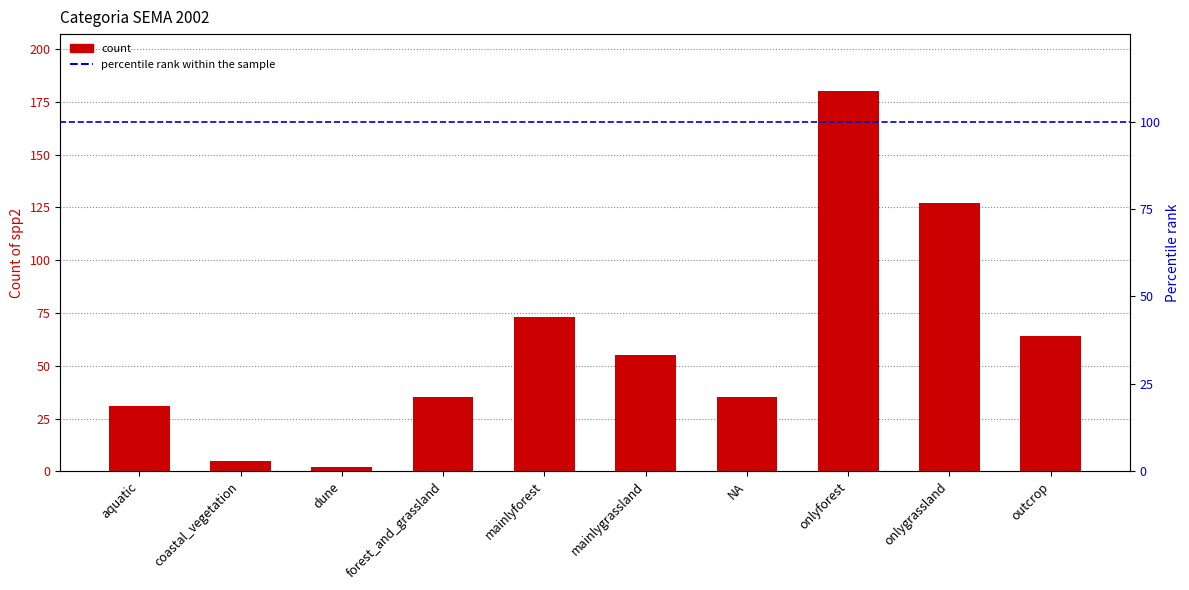

Approximately how many times larger is the value at onlyforest compared to onlygrassland?

1.4